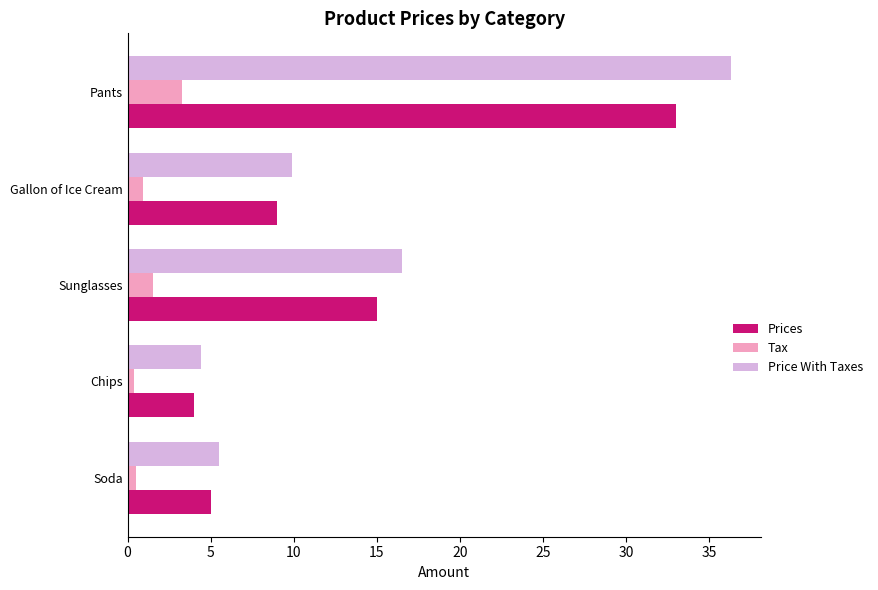

What is the difference between the maximum and minimum values in the Tax series?

2.9